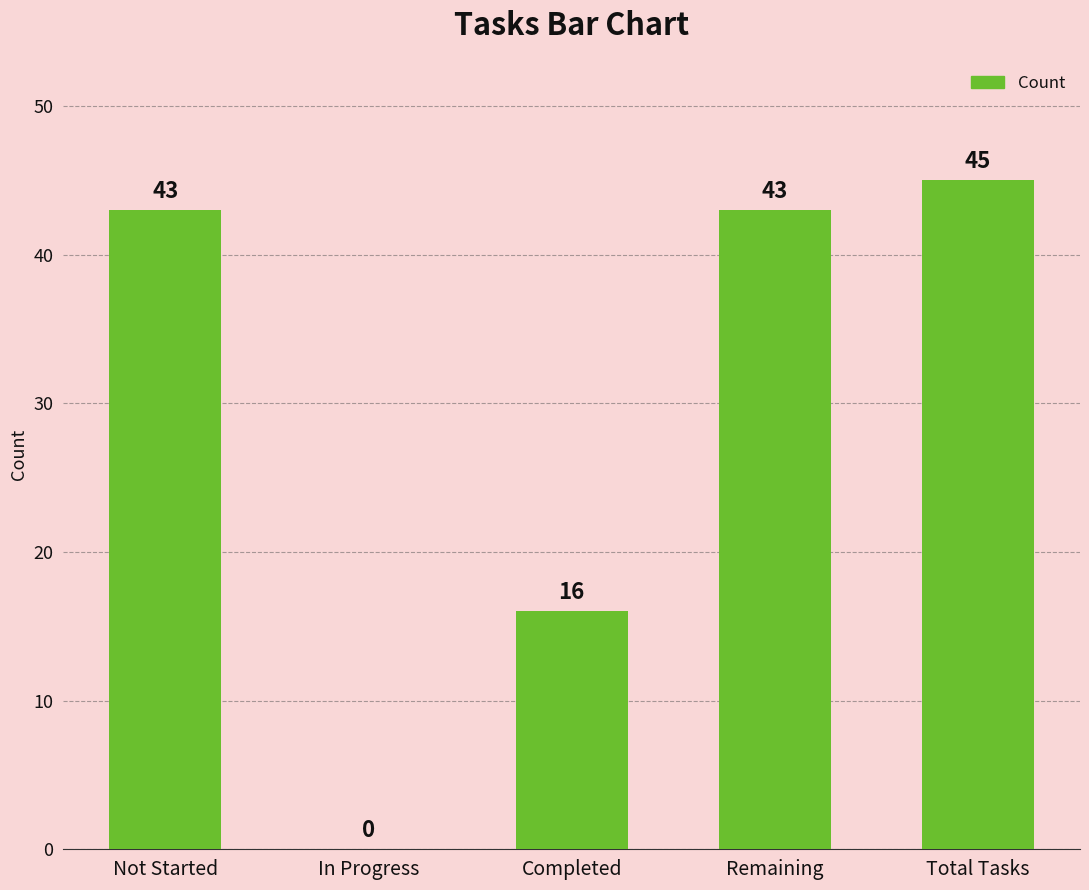

The chart shows a value of 0 at In Progress. True or false?

True